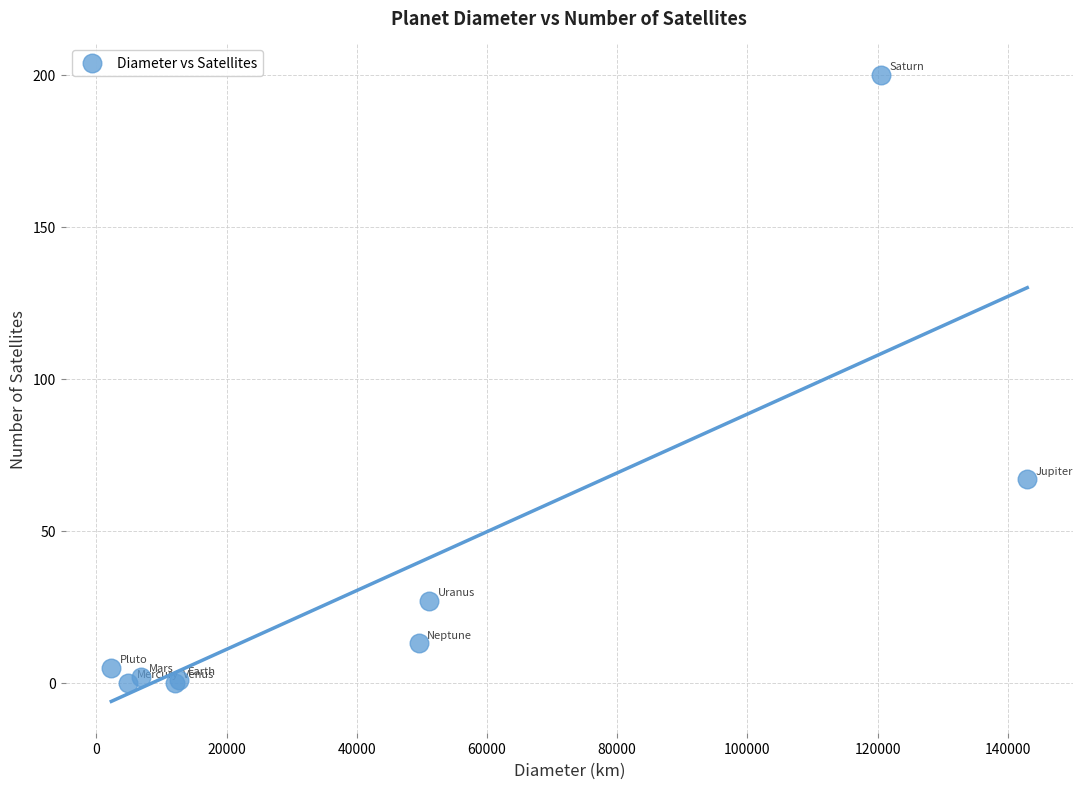

What Y value in the scatter plot is closest to 100?

67